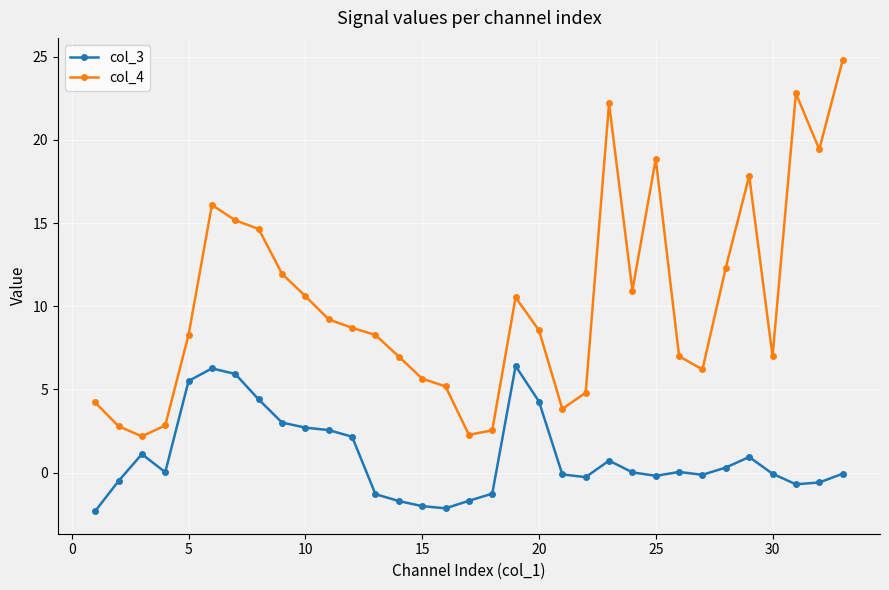

What is the average value of the col_3 series?

0.9